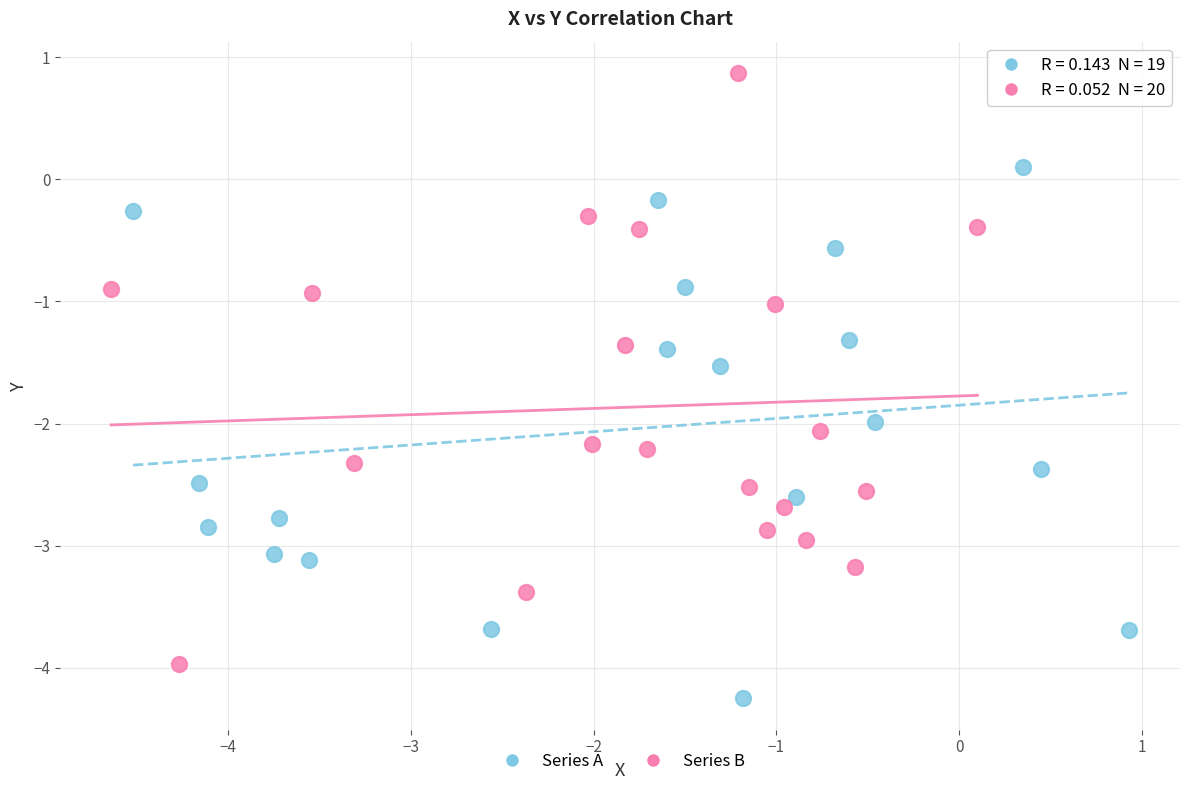

What are all the series names shown in the legend?

Series A, Series B